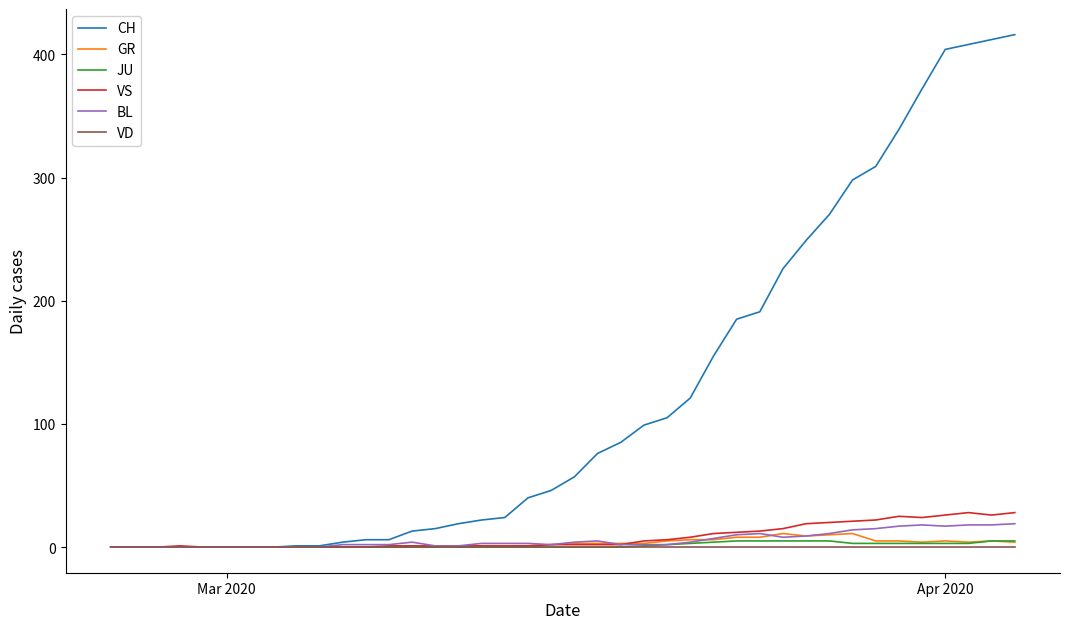

What is the sum of all CH values?

4974